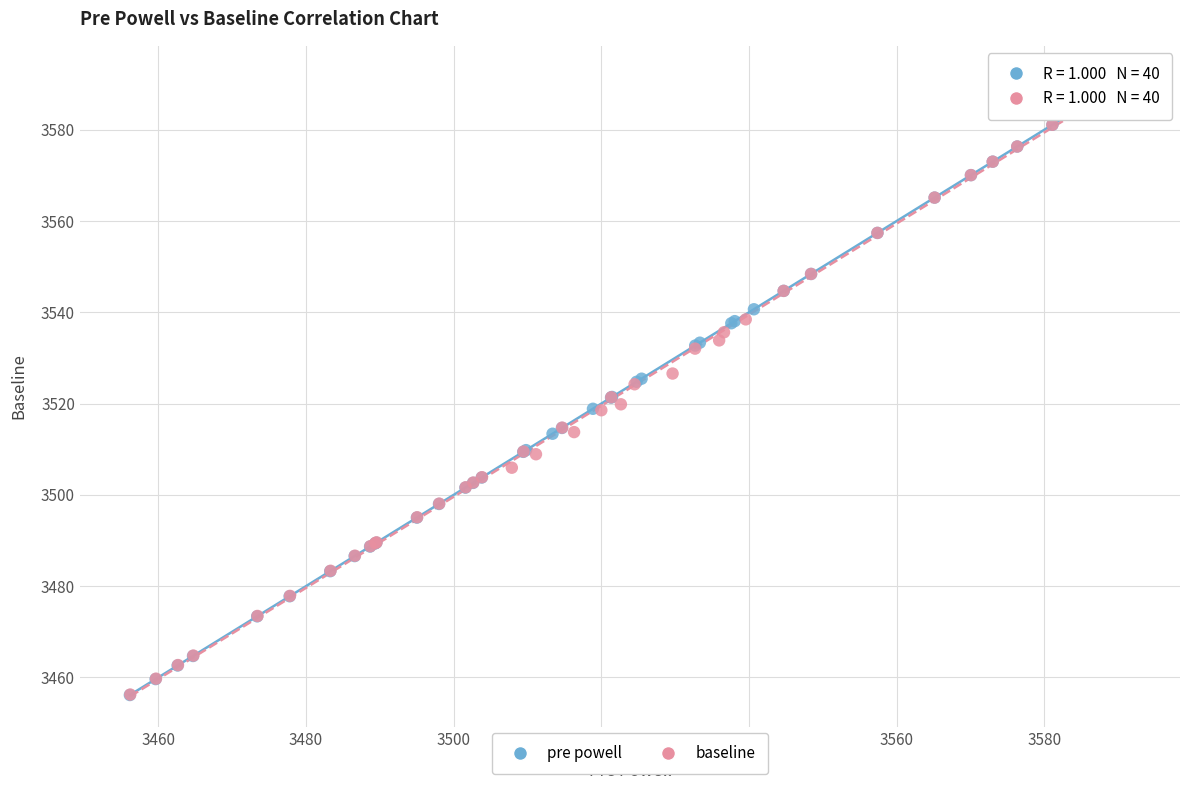

Which series has the widest spread of Y values?

pre powell